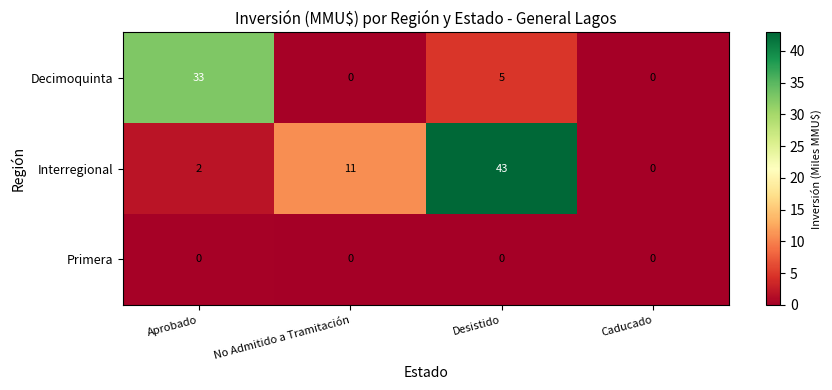

What is the difference between the highest and lowest values at Desistido?

43